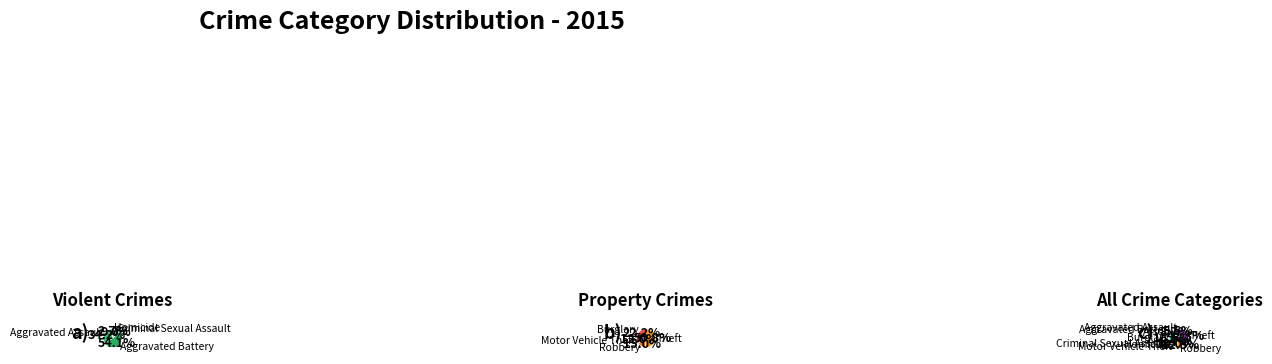

What percentage is the Aggravated Assault slice, to the nearest percent?

5%